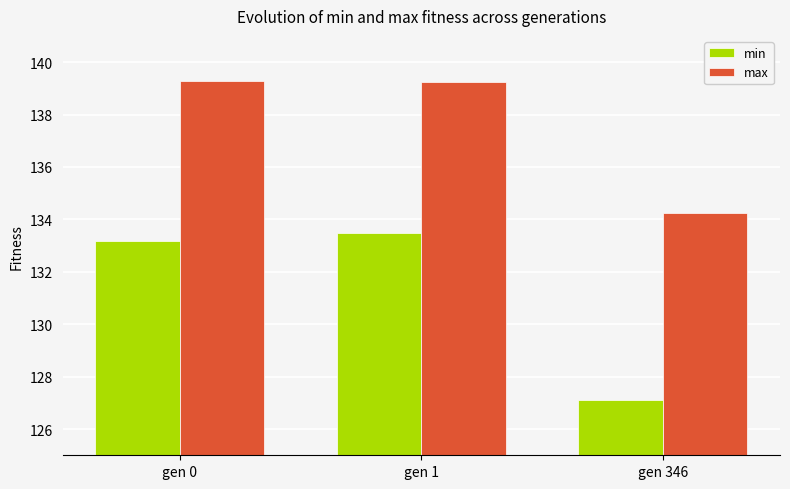

What is the difference between the highest and lowest values at gen 0?

6.1